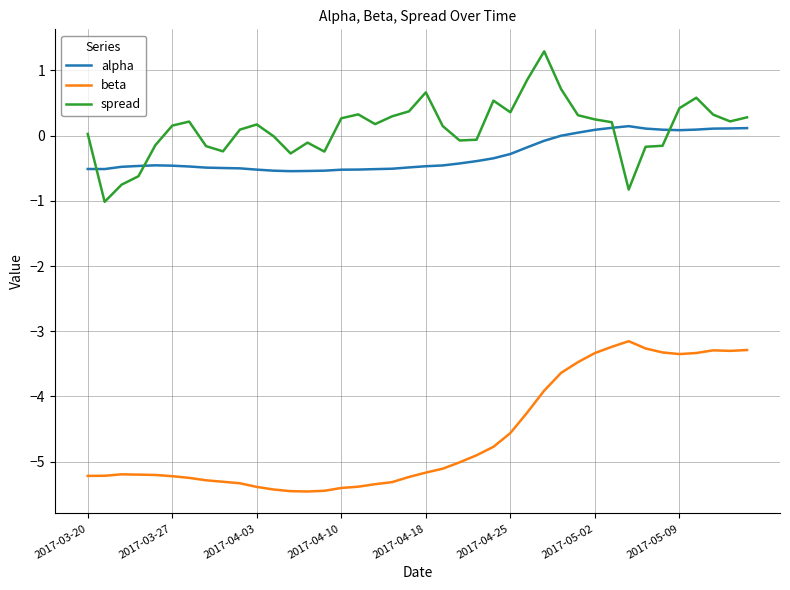

Which series has the largest total across all categories?

spread